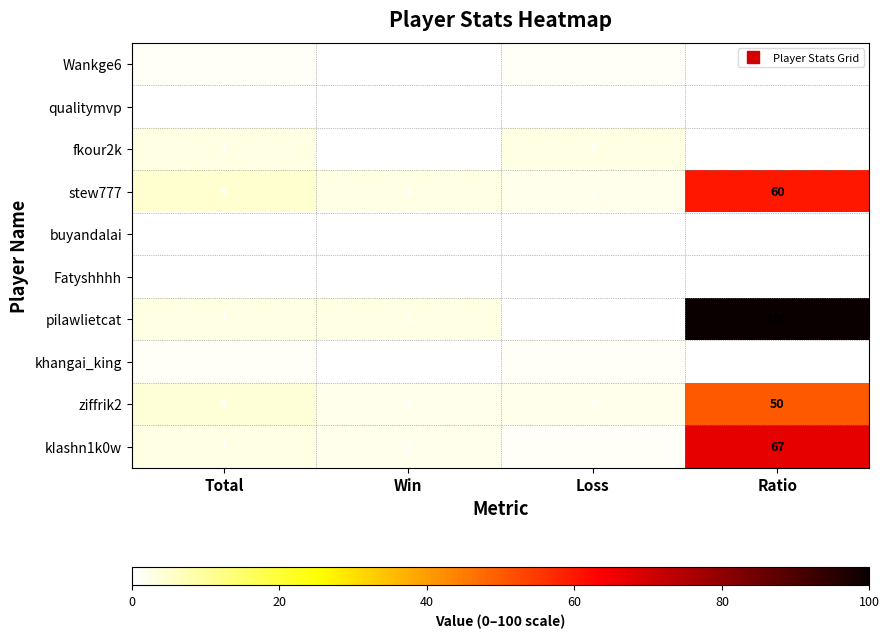

What is the spread (max minus min) of values at Ratio?

100